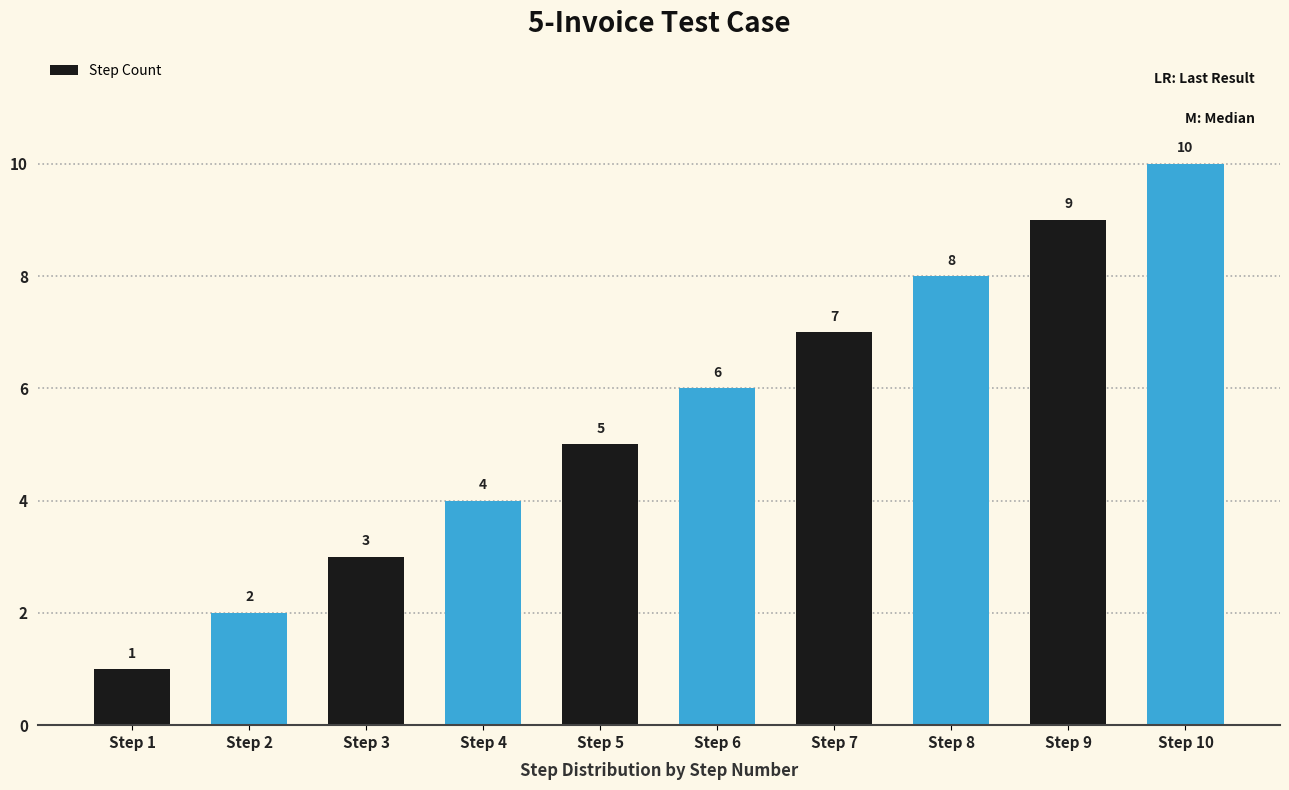

What is the difference between the values at Step 5 and Step 10?

5